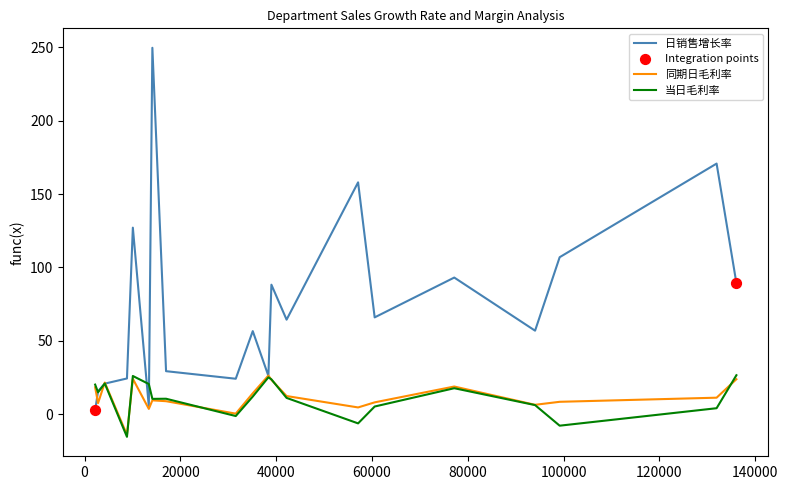

Which series has the largest total across all categories?

日销售增长率